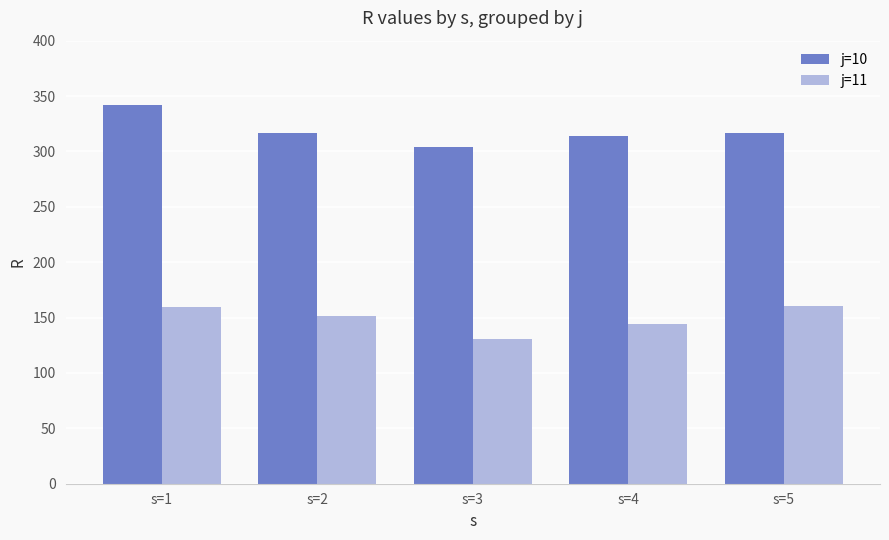

What is the minimum value for j=10?

303.9